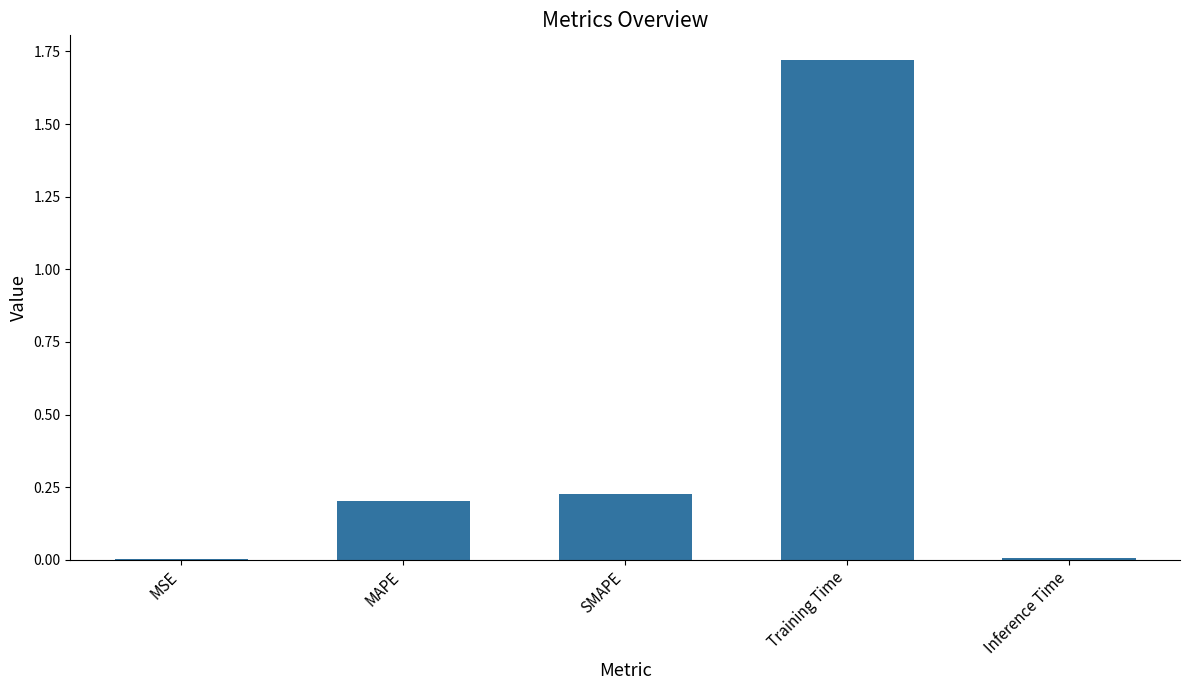

Are the bars grouped side by side (vs. stacked)?

No